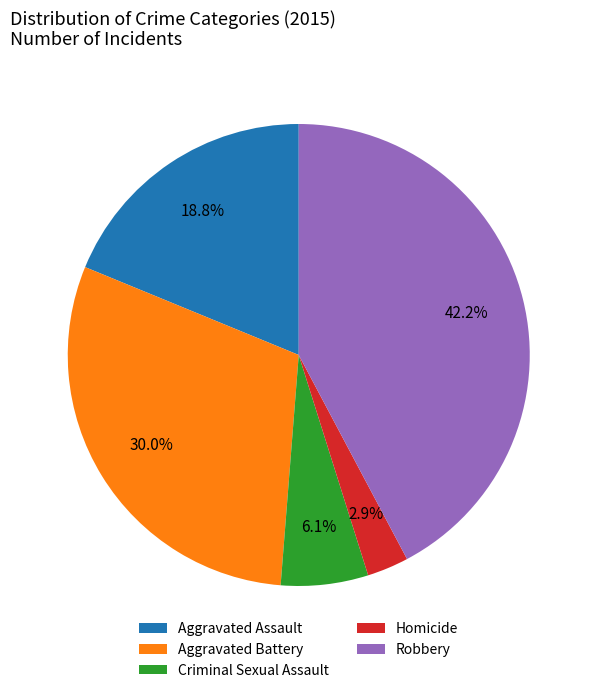

How many slices are in this pie chart?

5